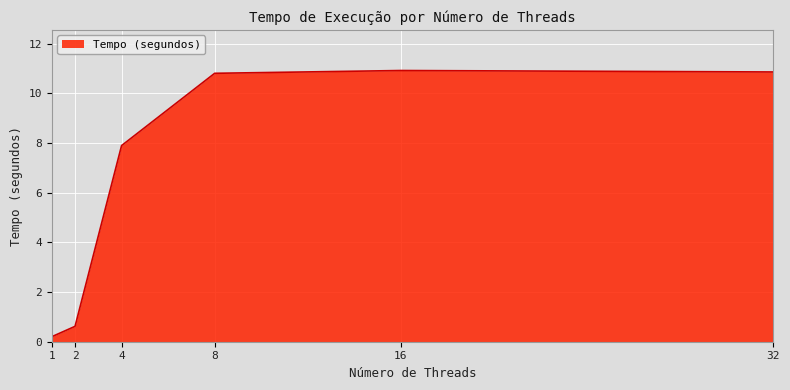

Which label corresponds to the smallest value in the chart?

1